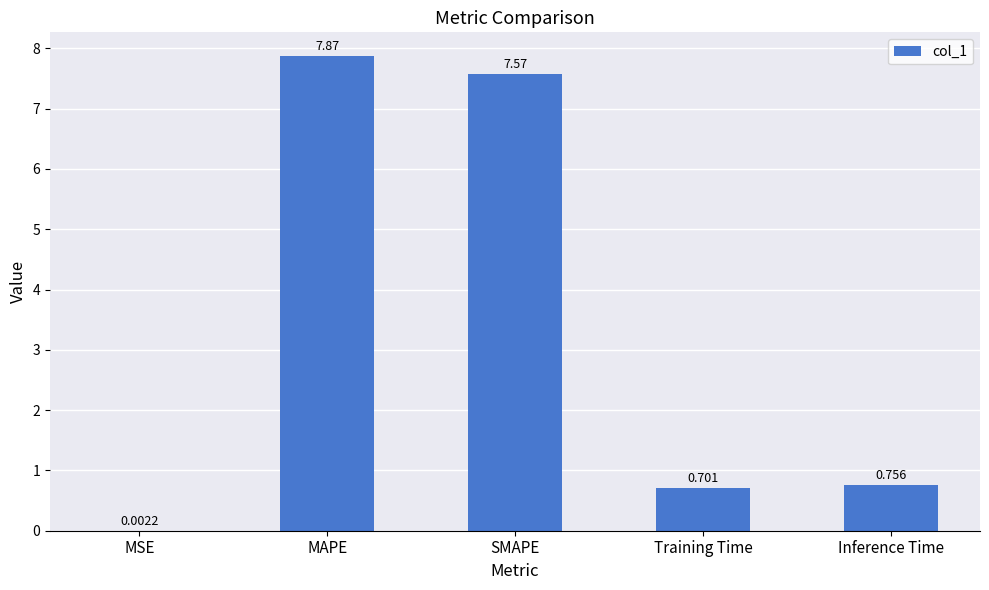

The chart shows a value of 7.9 at MAPE. True or false?

True